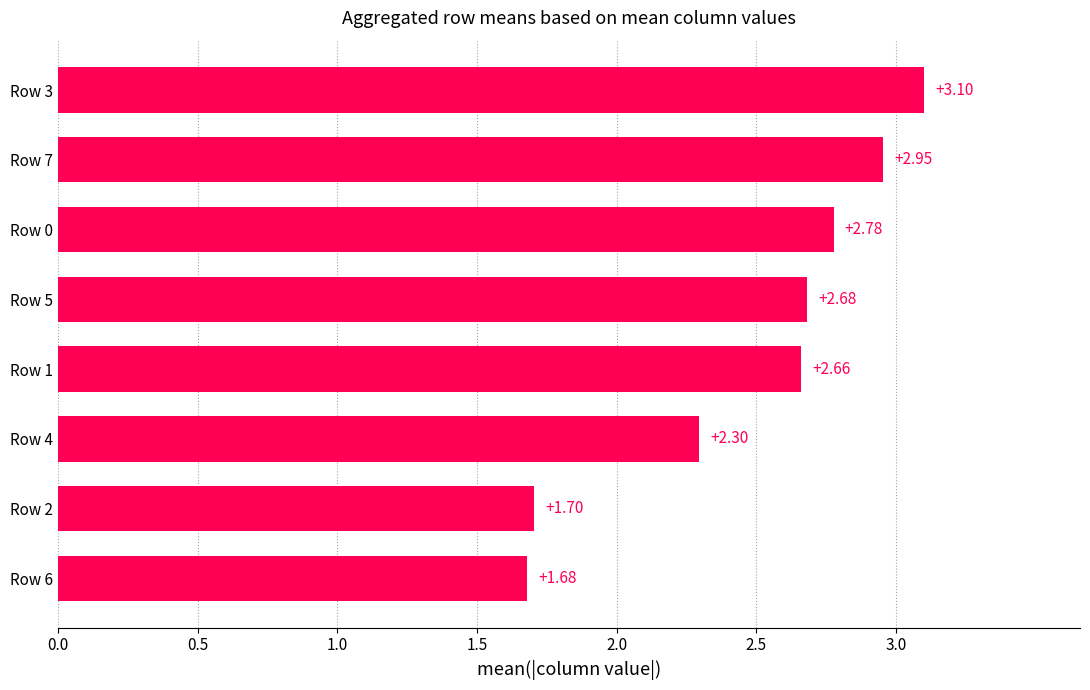

Rank the categories by value from lowest to highest.

Row 6, Row 2, Row 4, Row 1, Row 5, Row 0, Row 7, Row 3